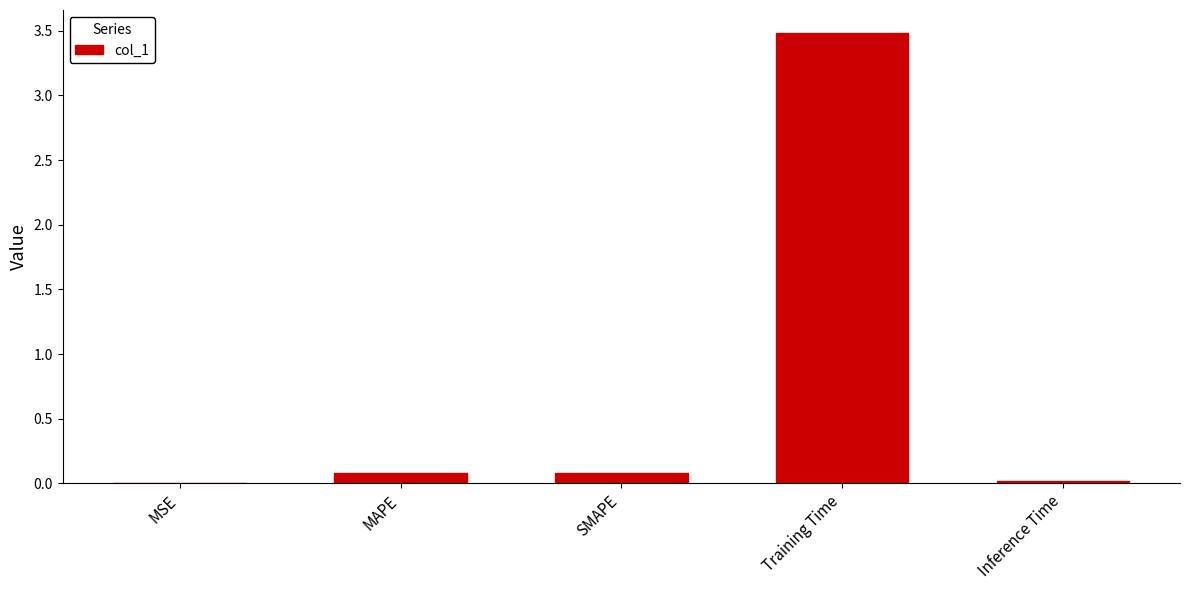

What is the sum of the values at Inference Time and Training Time?

3.5